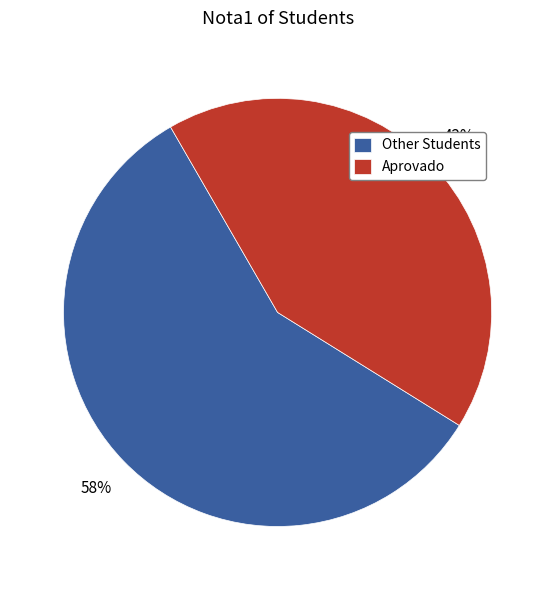

To the nearest percent, what is the difference between the largest and smallest slice percentages?

16%